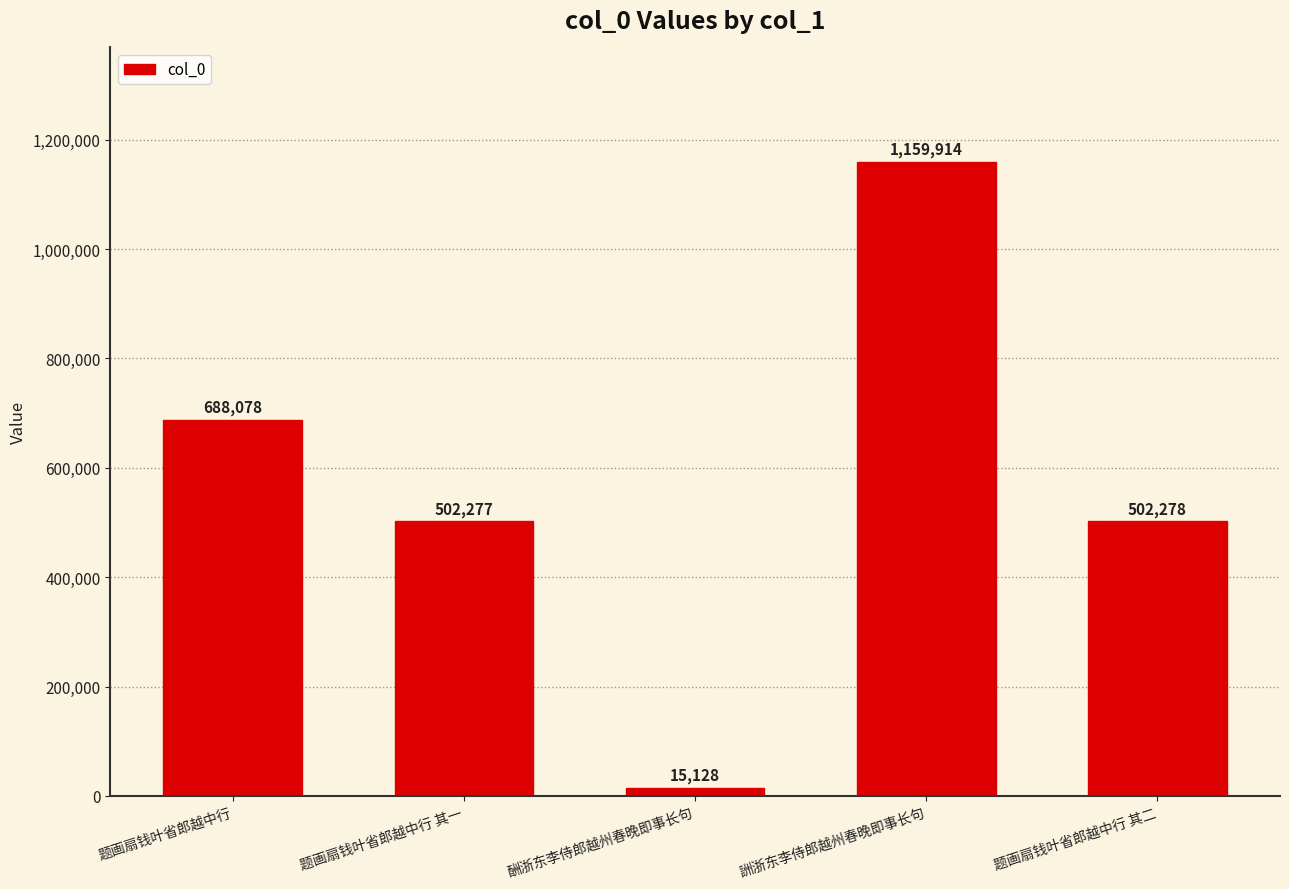

Approximately how many times larger is the value at 题画扇钱叶省郎越中行 compared to 詶浙东李侍郎越州春晚即事长句?

0.6